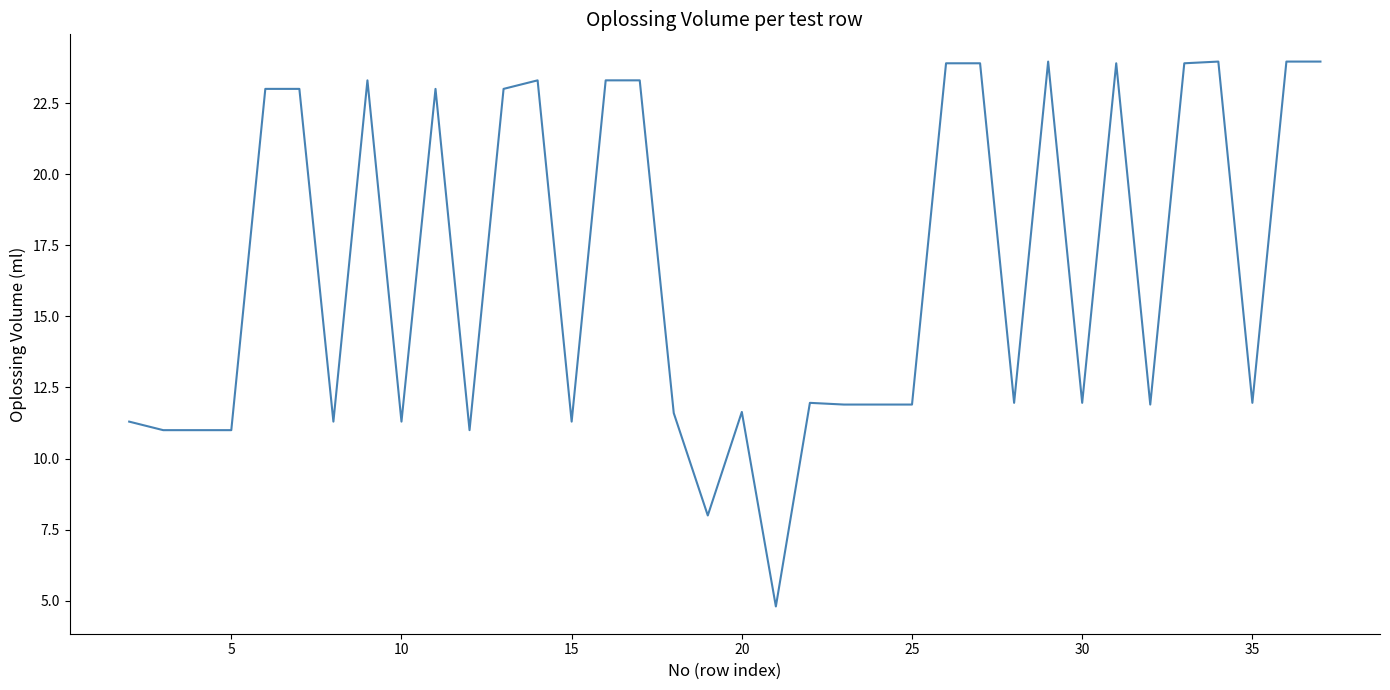

What is the minimum value shown in the chart?

4.8